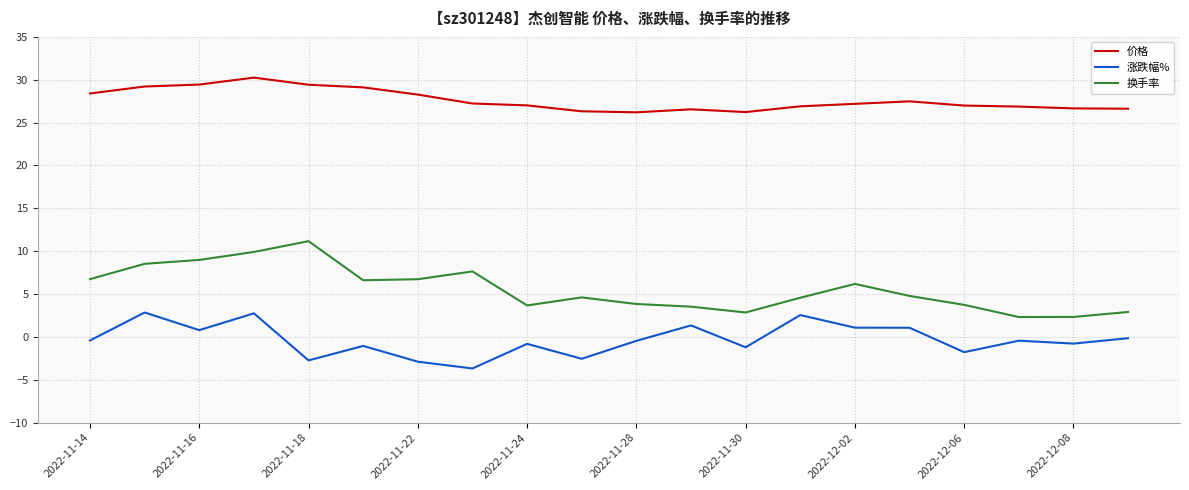

What is the smallest value displayed?

-3.7